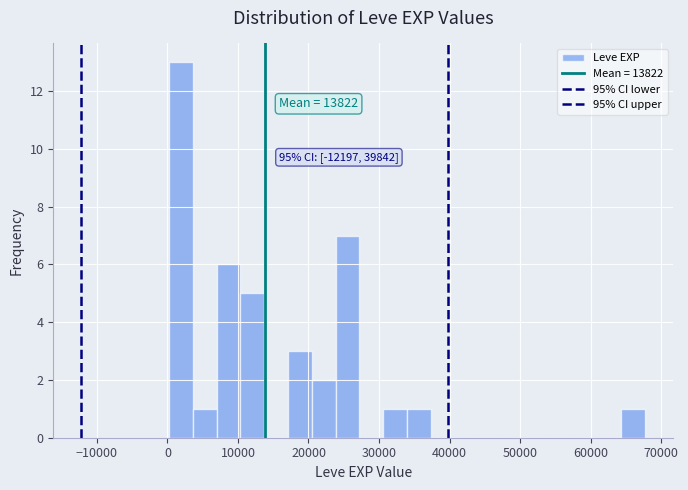

Around what value on the x-axis is the tallest bar? Give the approximate position of its centre, as read against the axis.

2000